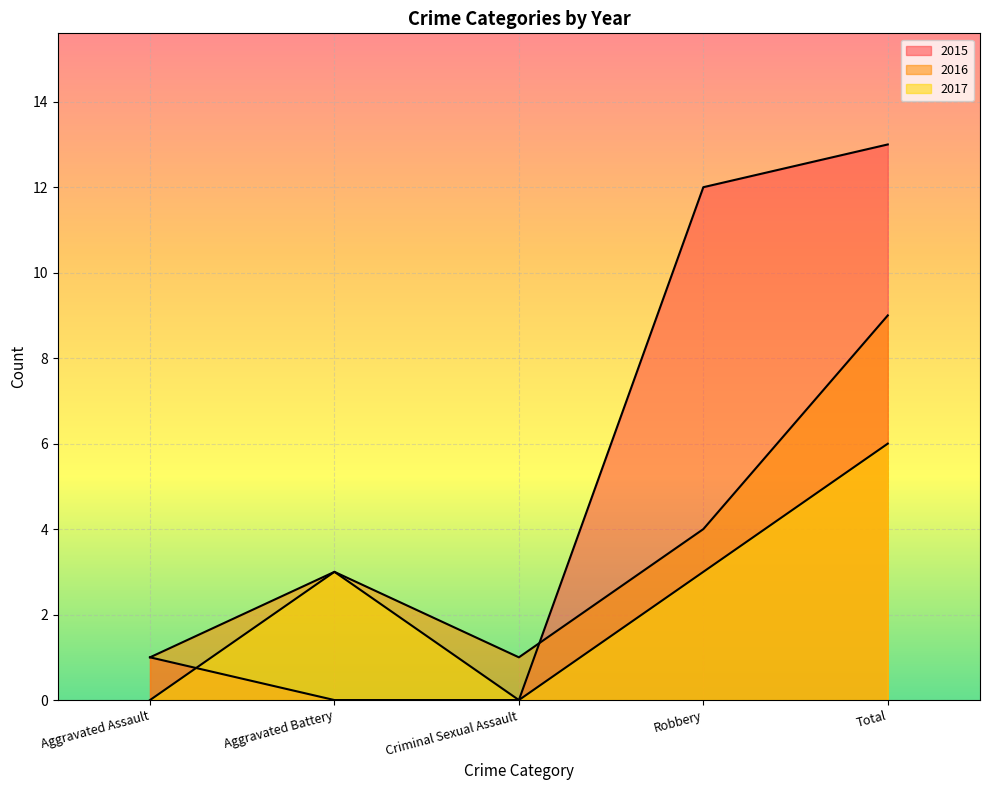

What are all the series names shown in the legend?

2015, 2016, 2017